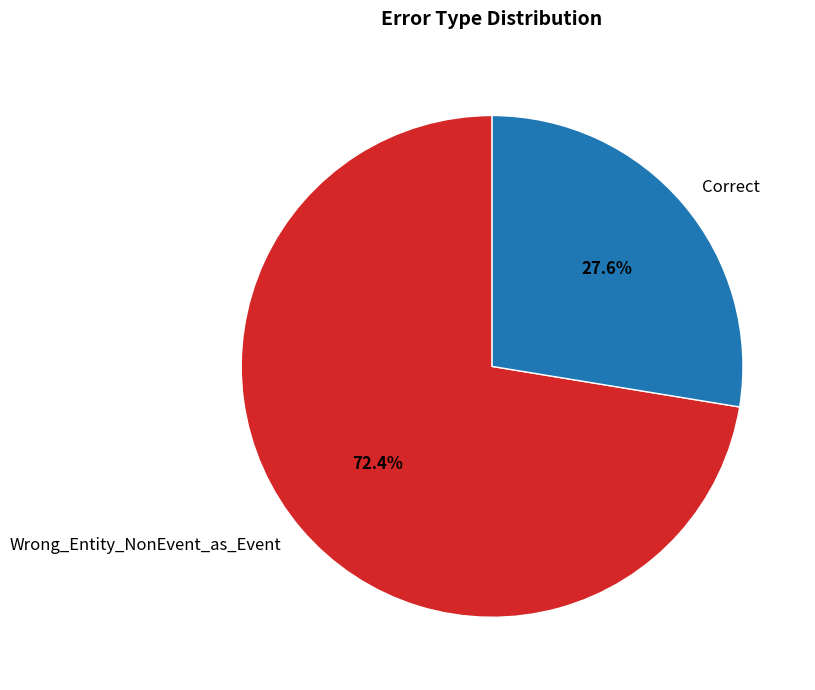

What is the ratio of the value at Wrong_Entity_NonEvent_as_Event to the value at Correct?

2.6